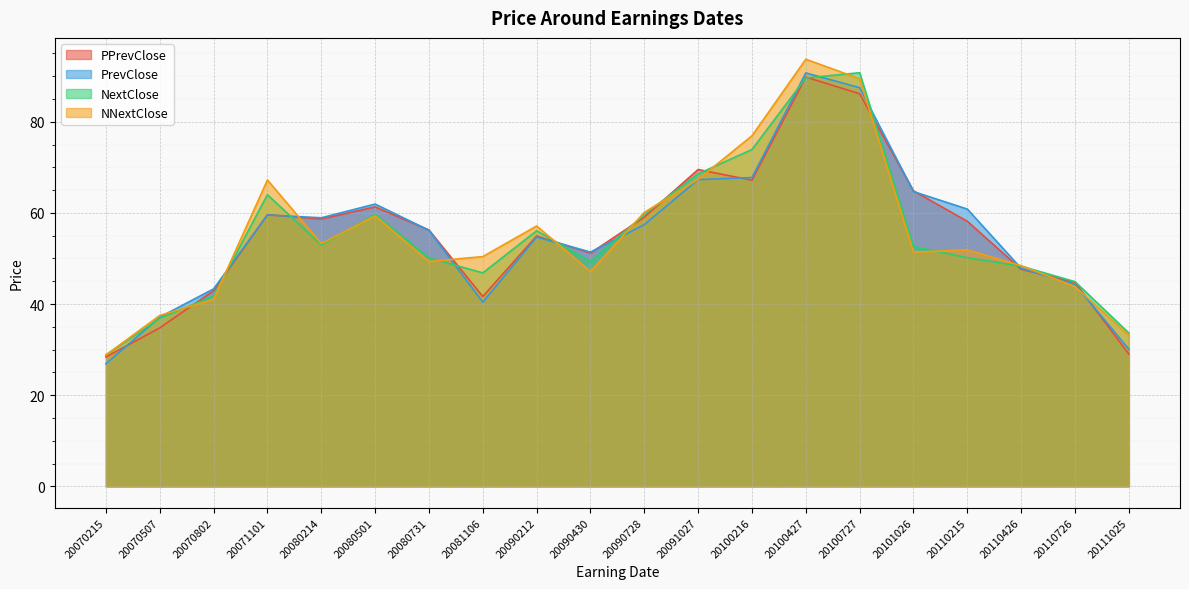

At how many categories does at least one series exceed 36?

18